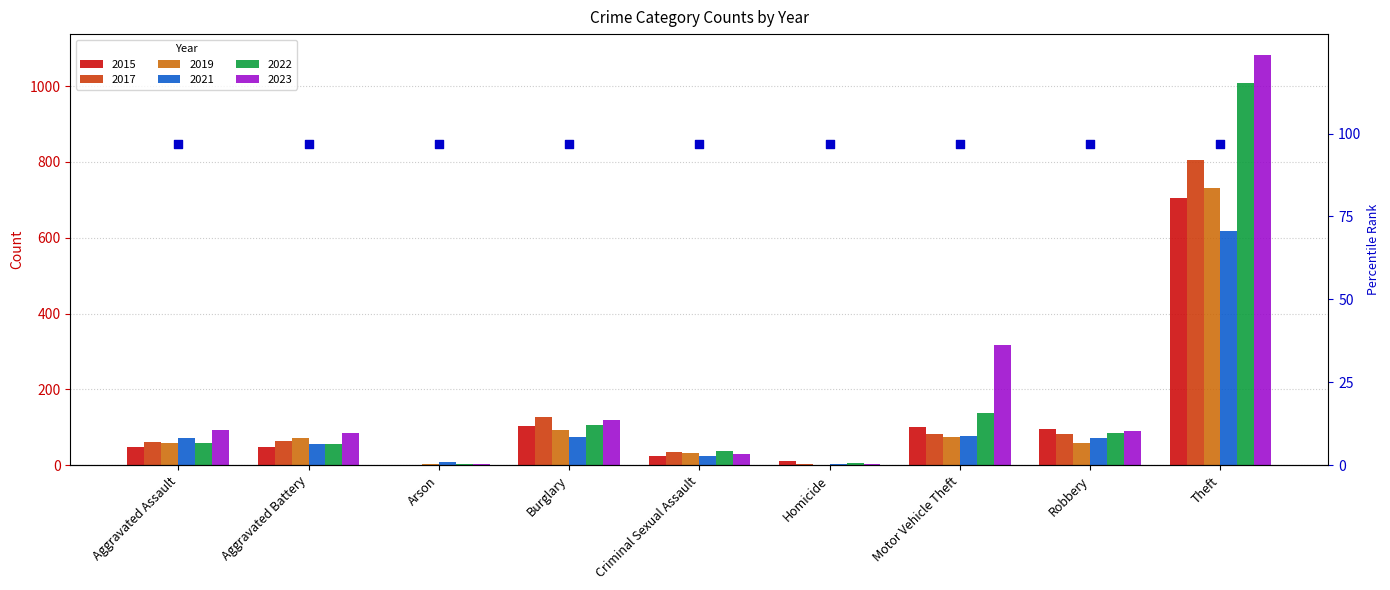

Which series has the largest Y range (max minus min)?

2023